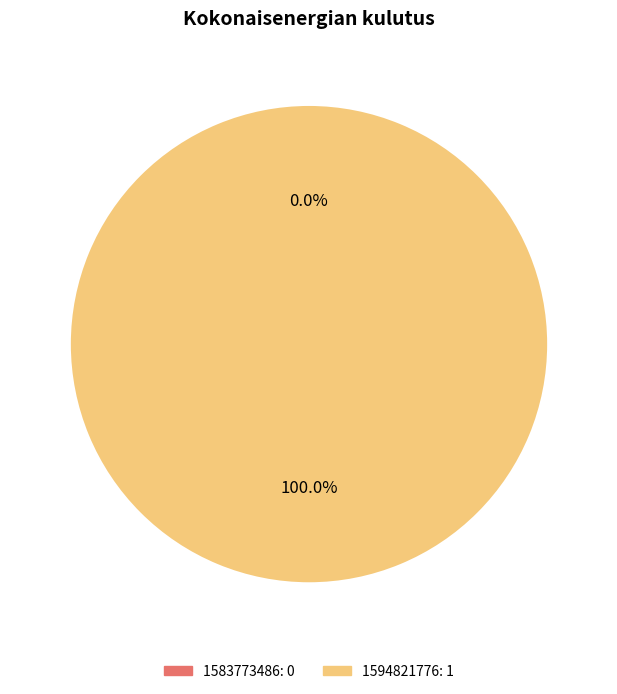

To the nearest percent, what is the average slice percentage?

50%